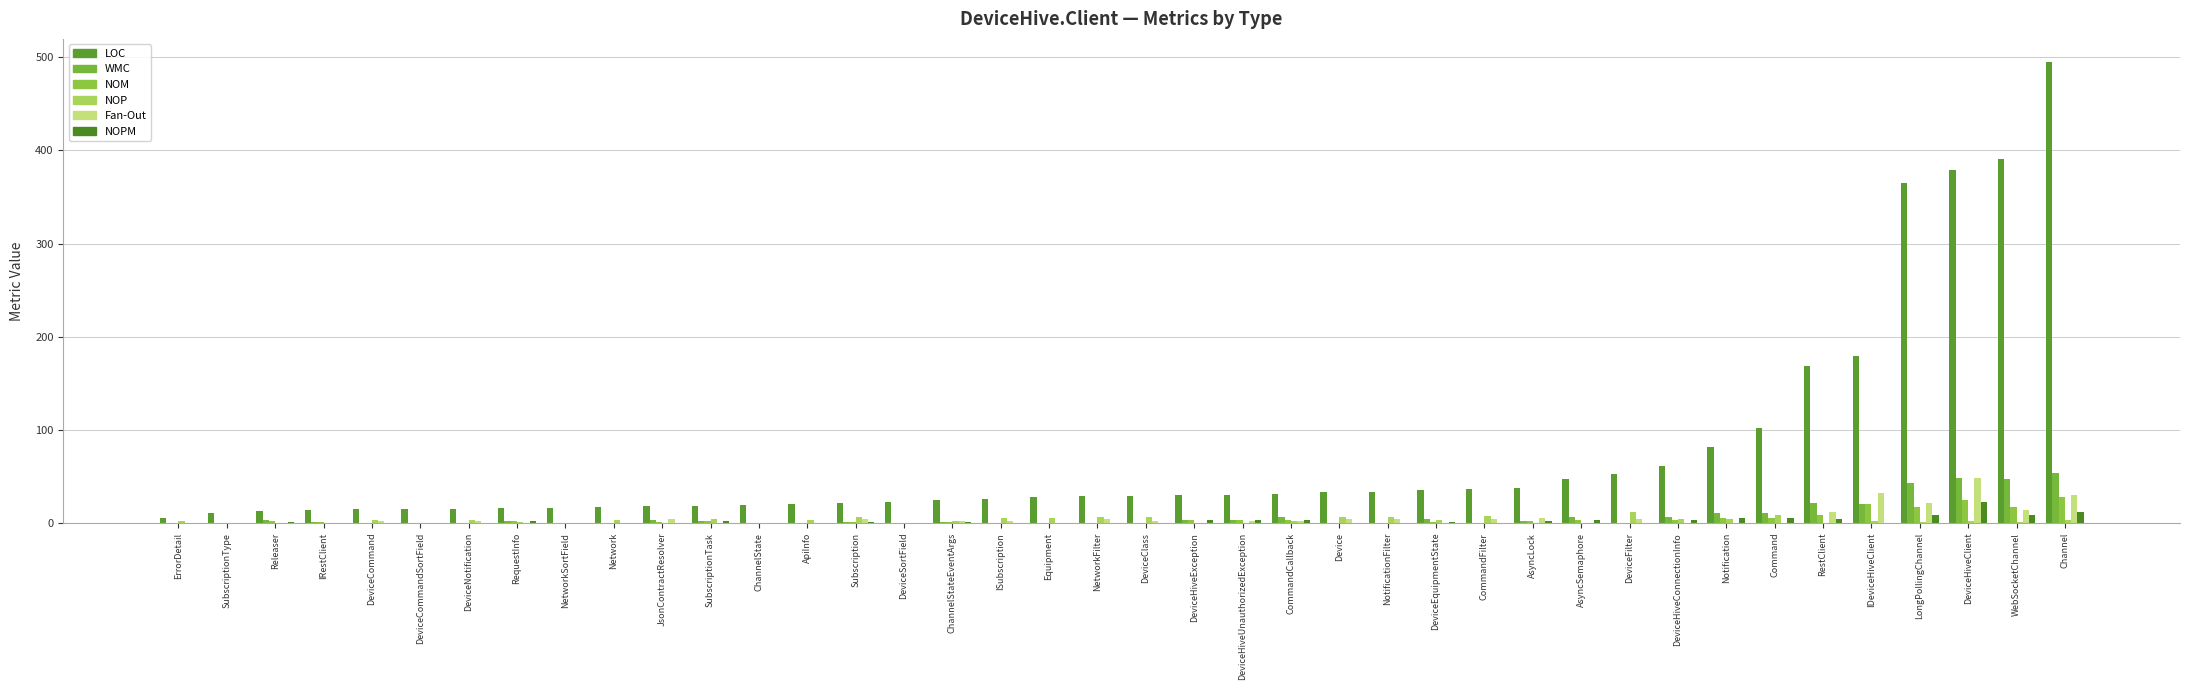

How many groups of bars are there?

40